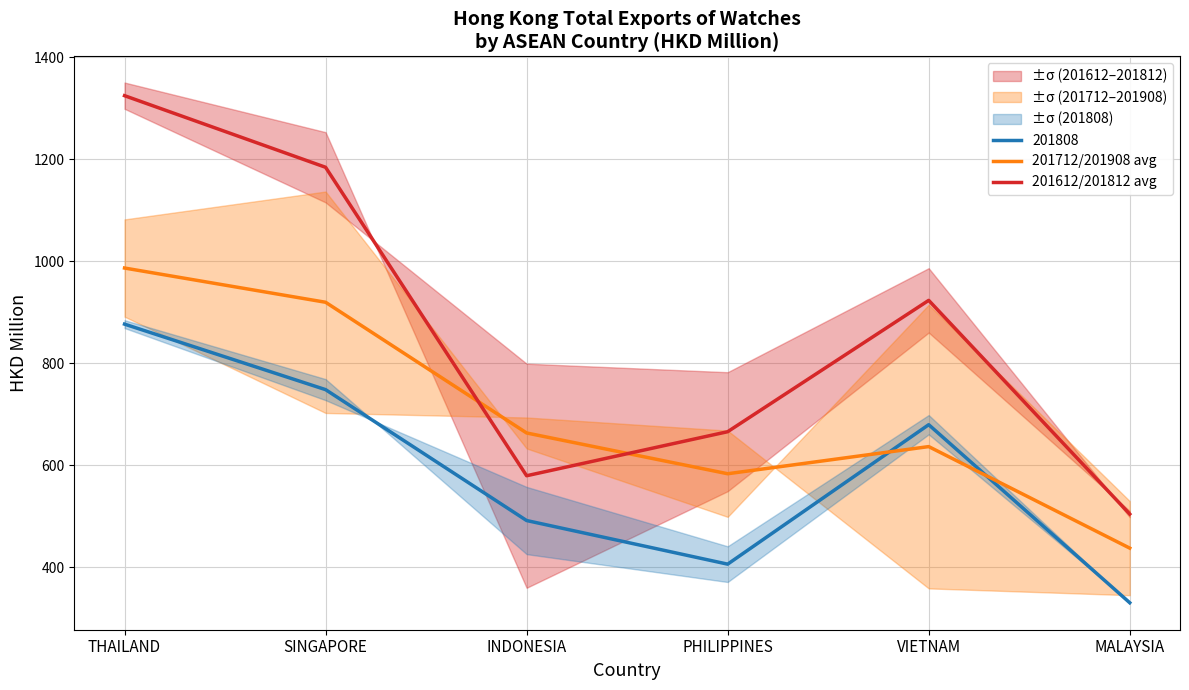

What is the maximum value shown in the chart?

1325.0